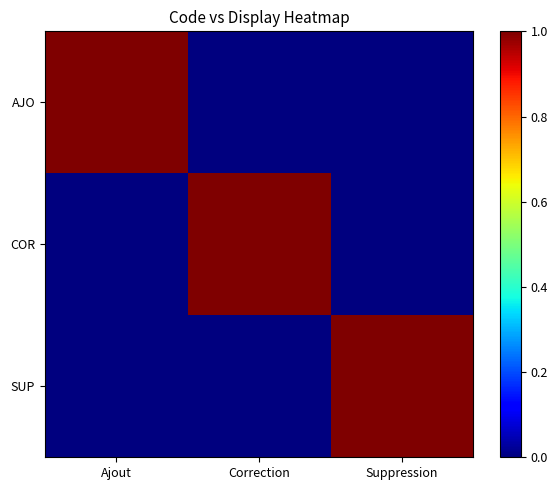

List the series in order of their peak value, lowest first.

AJO, COR, SUP